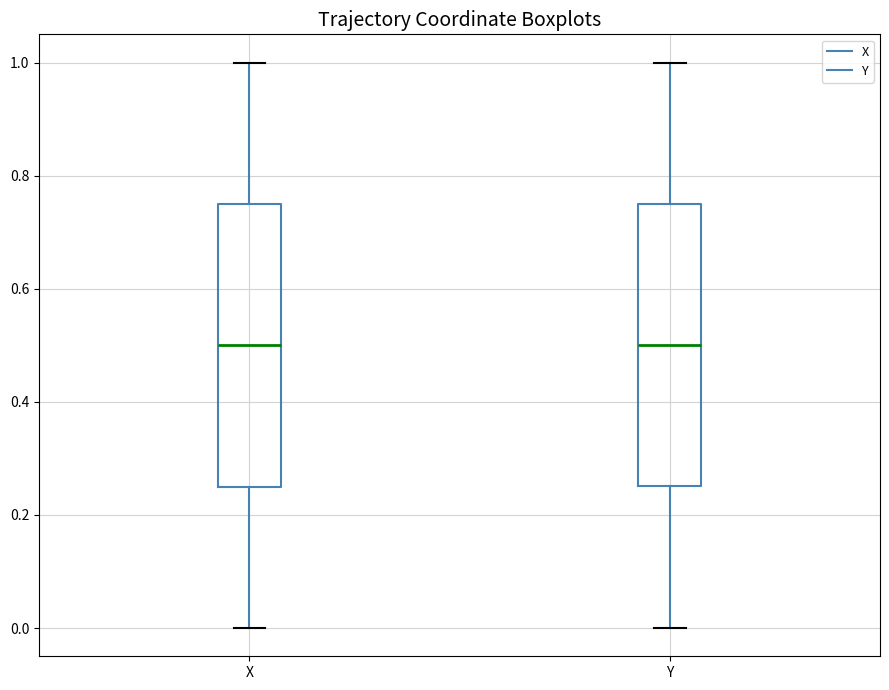

Where does the upper whisker of the box for X end on the y-axis? The values are not printed on the chart, so give them approximately, as read against the axis.

1.00